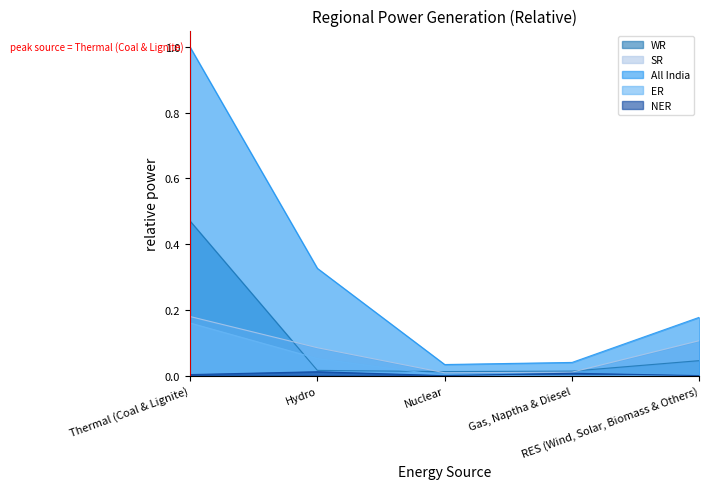

How many lines are shown in the chart?

5